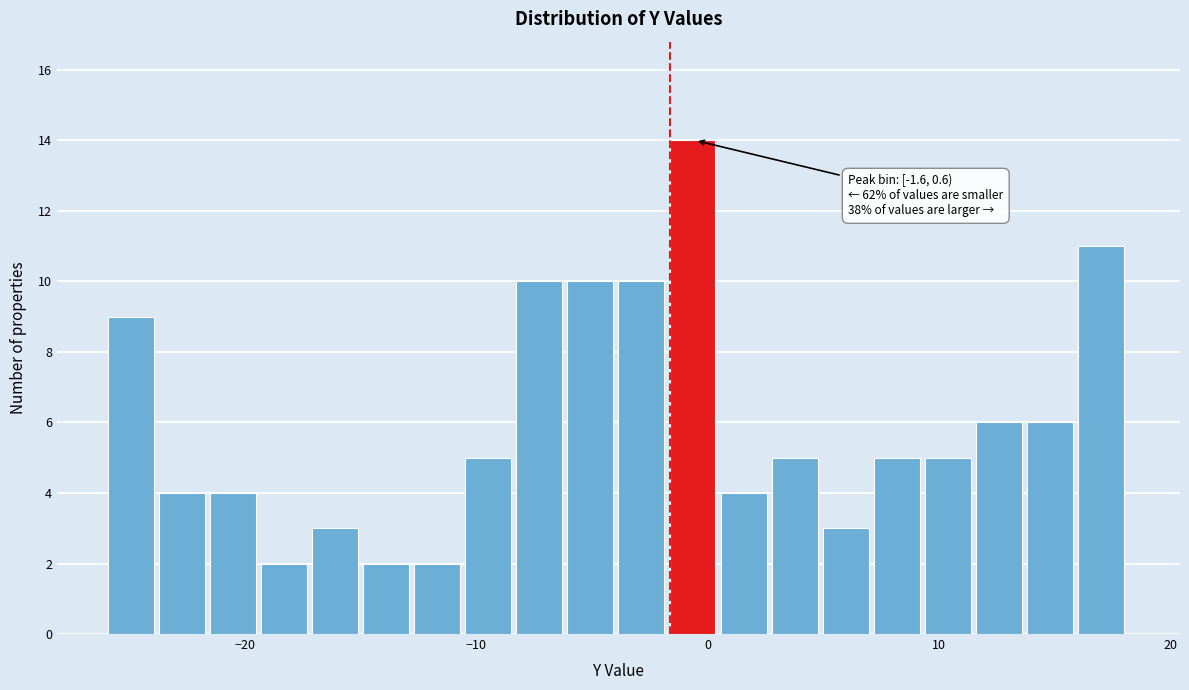

Read against the x-axis, roughly where is the centre of the tallest bar?

-1